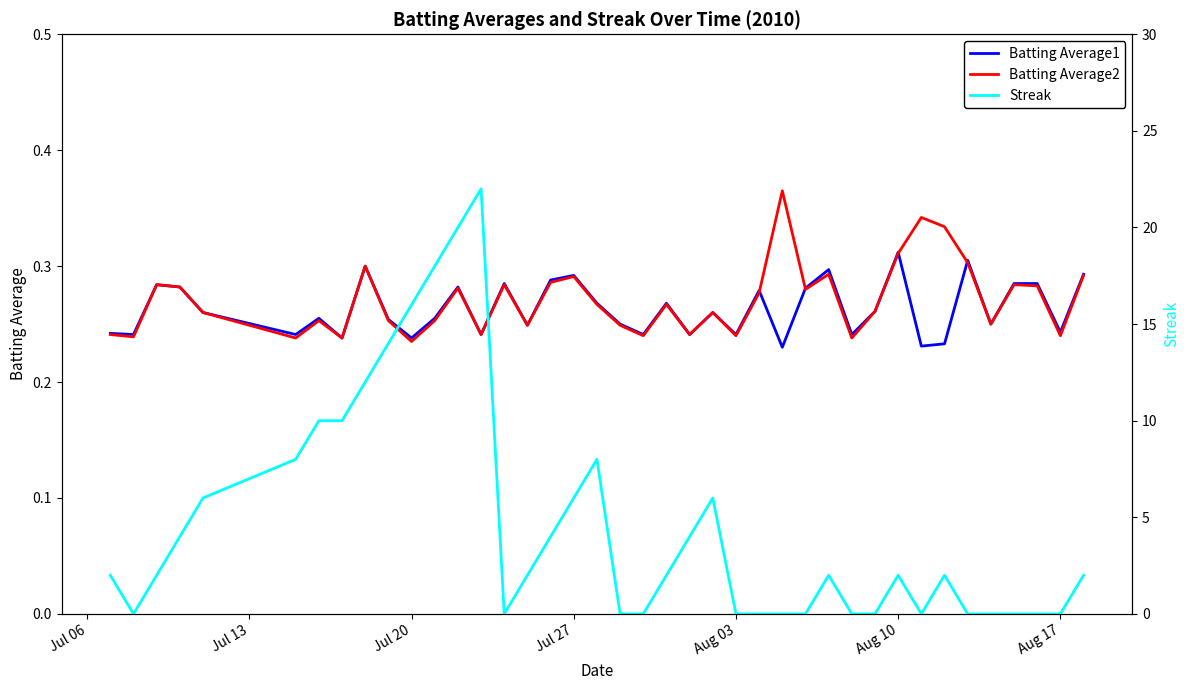

What is the highest value of the Batting Average1 series?

0.3